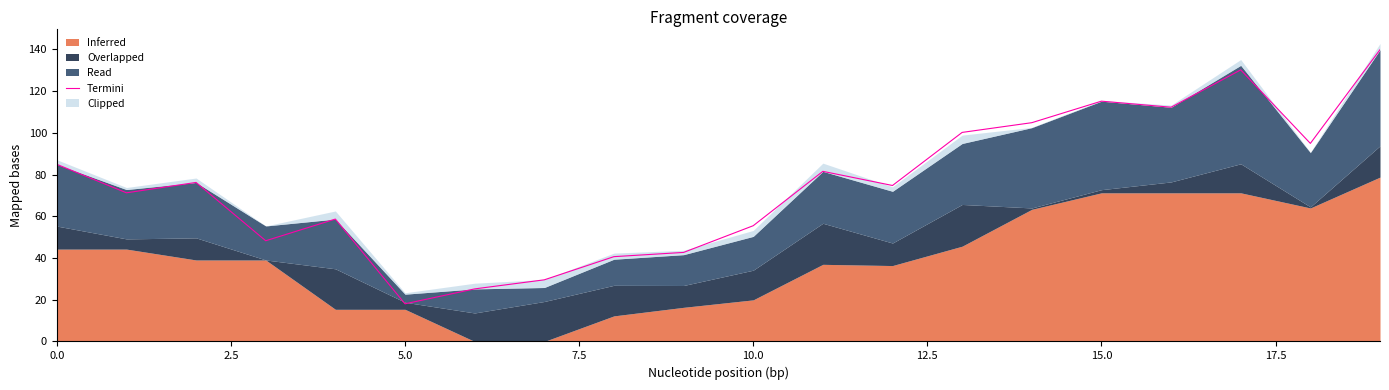

How many data points does each series have?

20